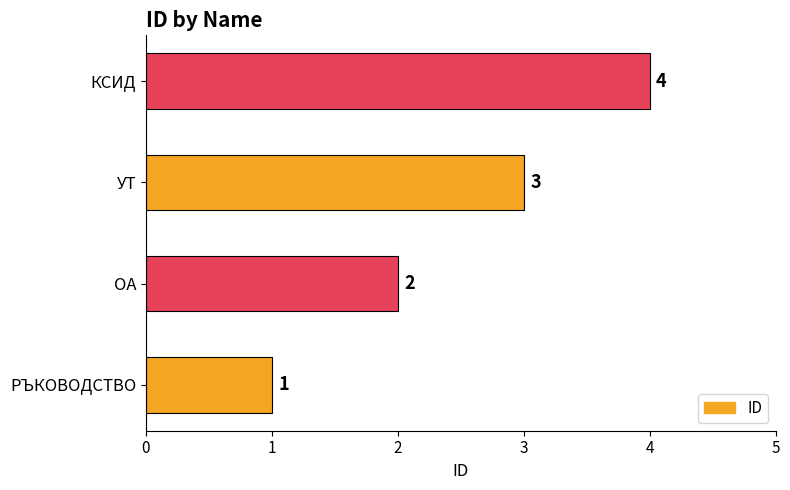

What is the change in value from ОА to УТ?

+1